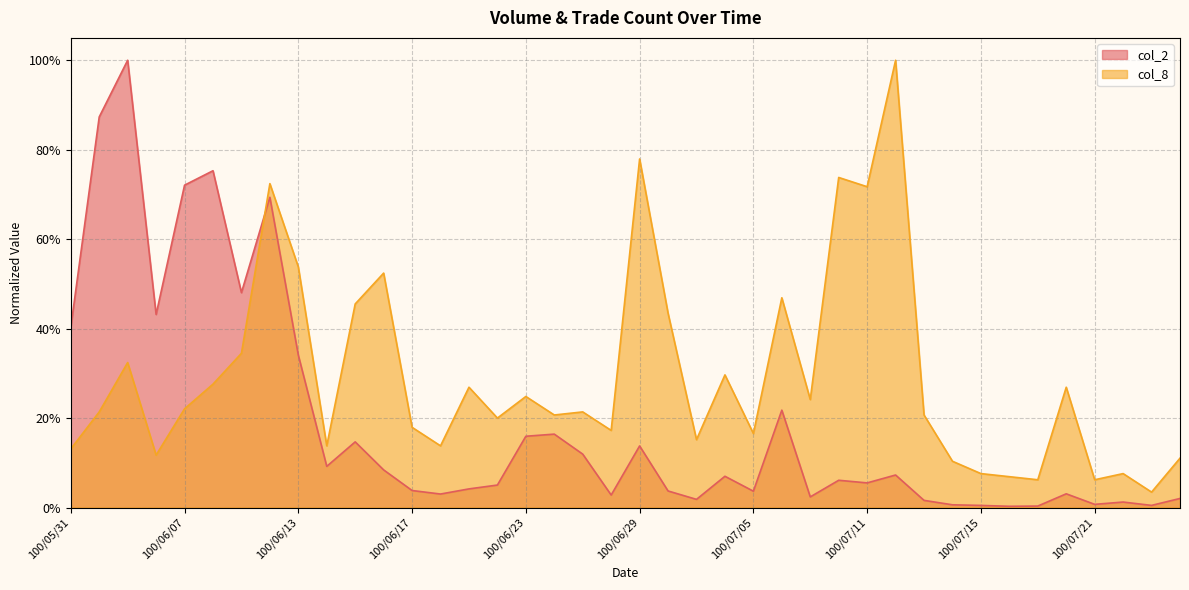

What is the label of the 7th point from the right?

100/07/18